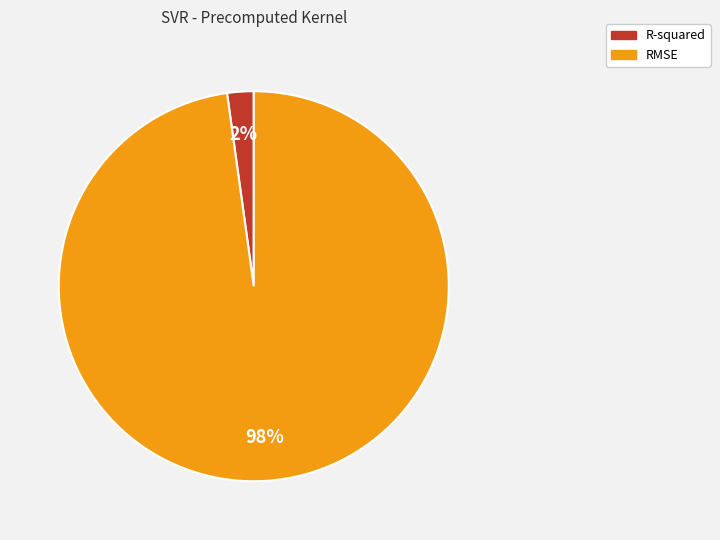

How many slices are in this pie chart?

2